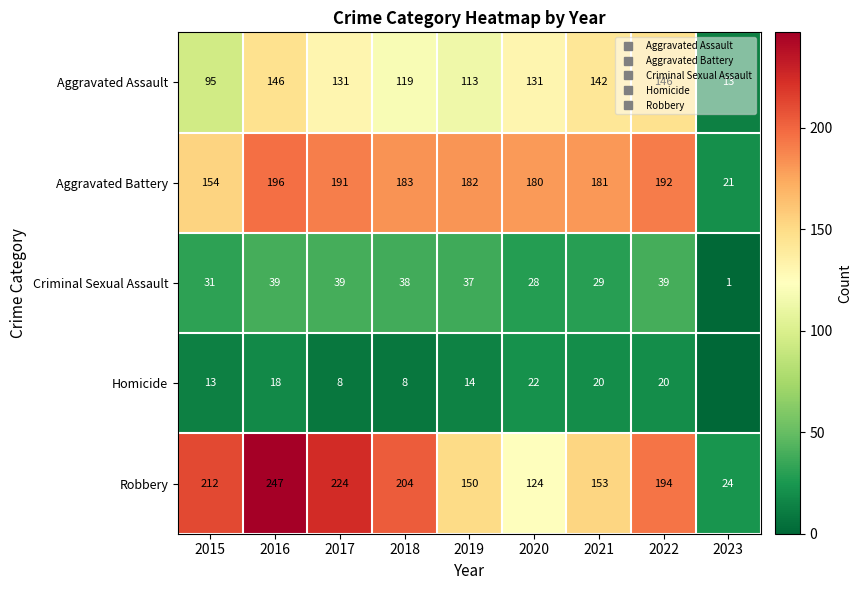

Where does the Robbery series first go above 194?

2015